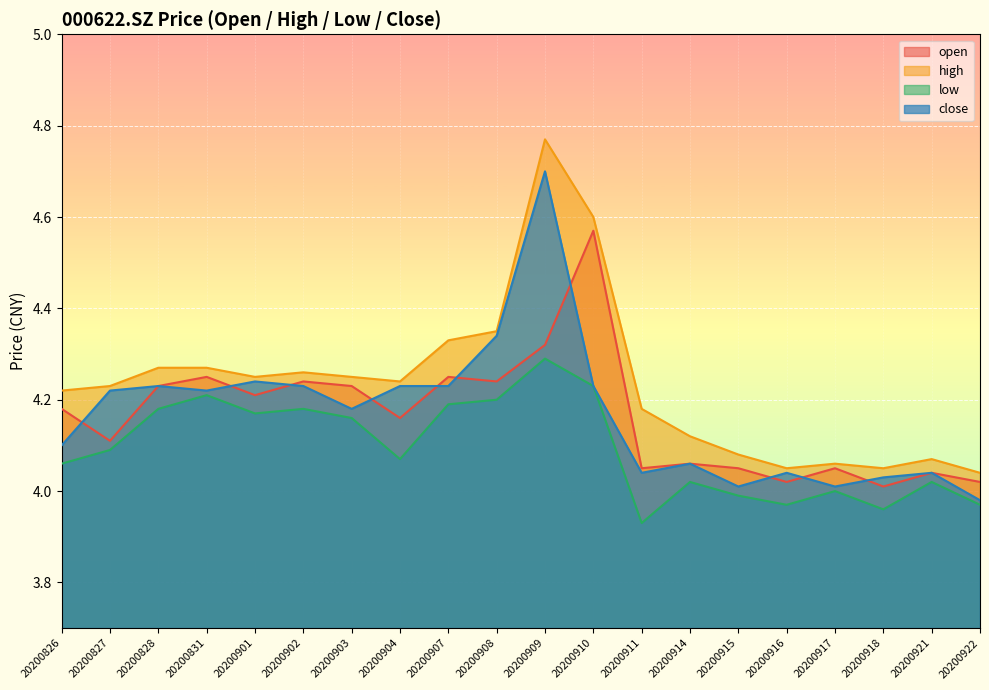

Which has a higher value, 20200828 or 20200903?

20200828